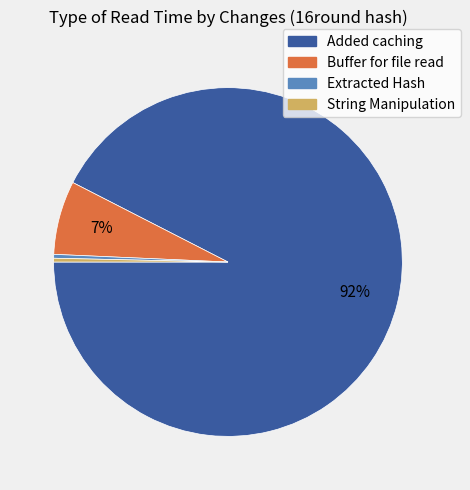

Is it true that Buffer for file read is 7% of the pie?

True